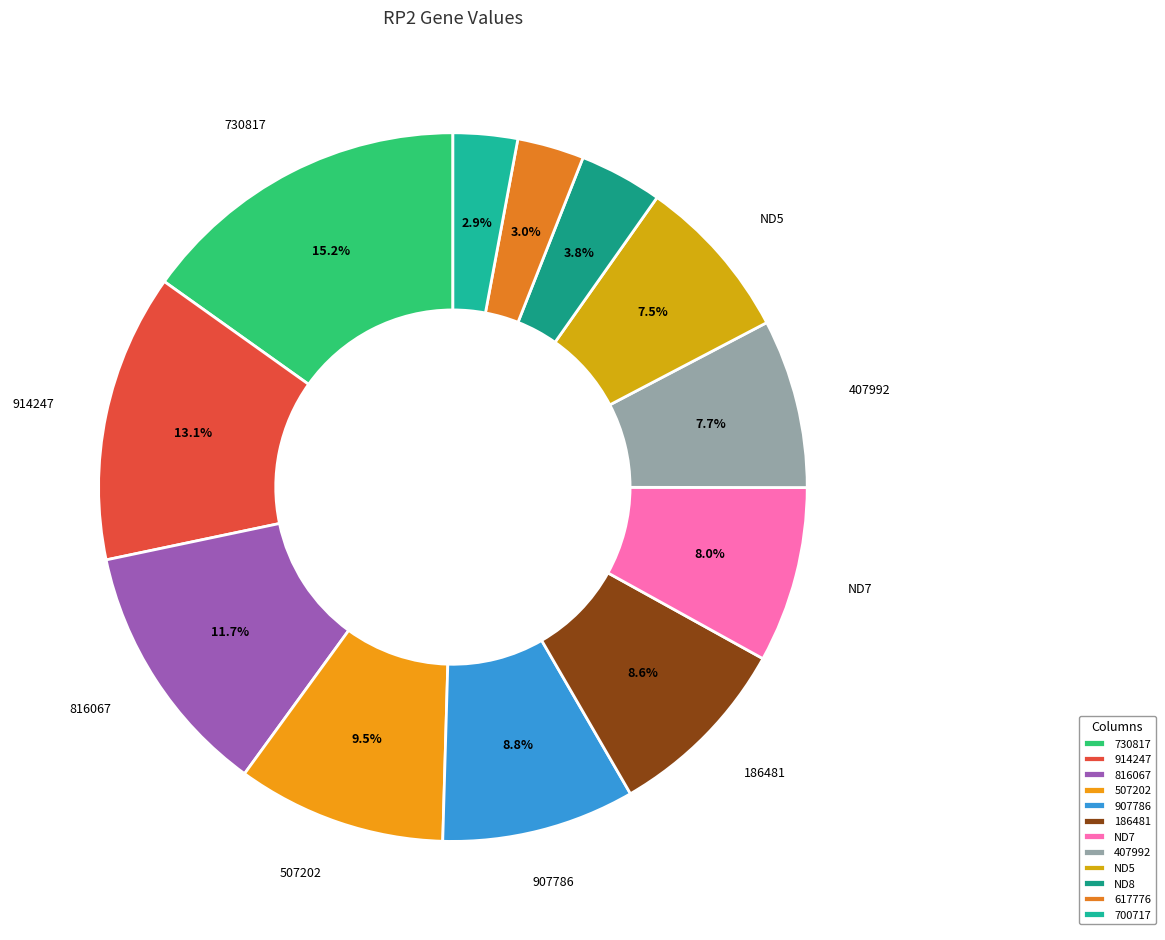

How many segments does this pie chart have?

12